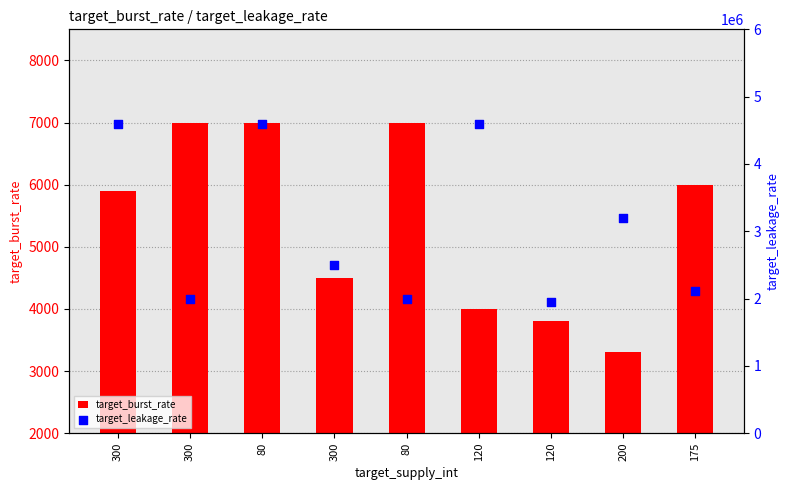

Which series has the largest total across all categories?

target_leakage_rate